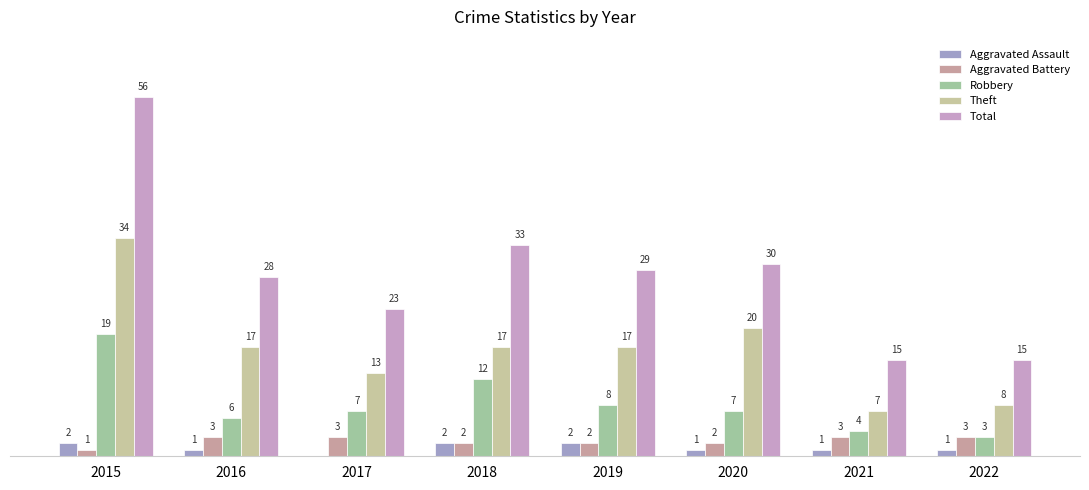

Is the value of Robbery at 2018 greater than the value of Total at 2017?

No